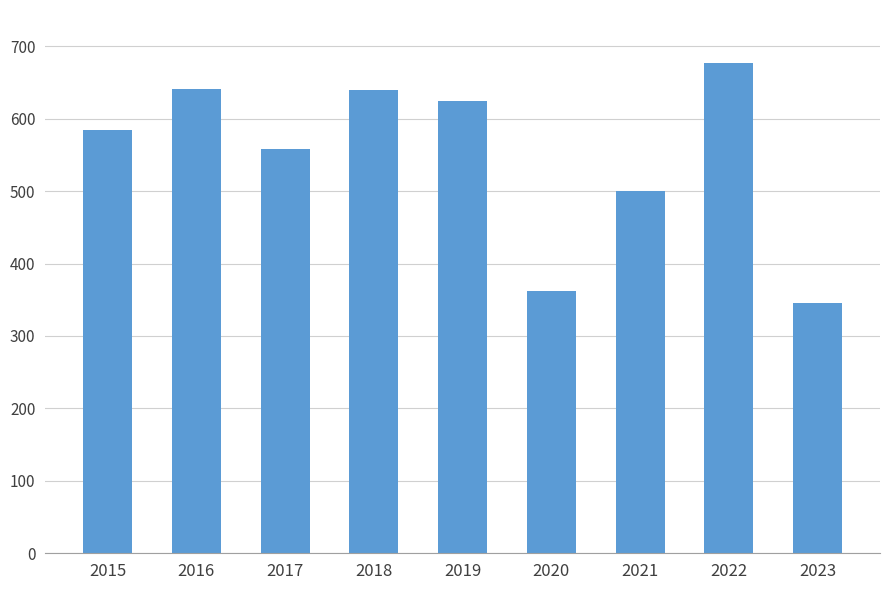

What is the difference between the values at 2022 and 2015?

93